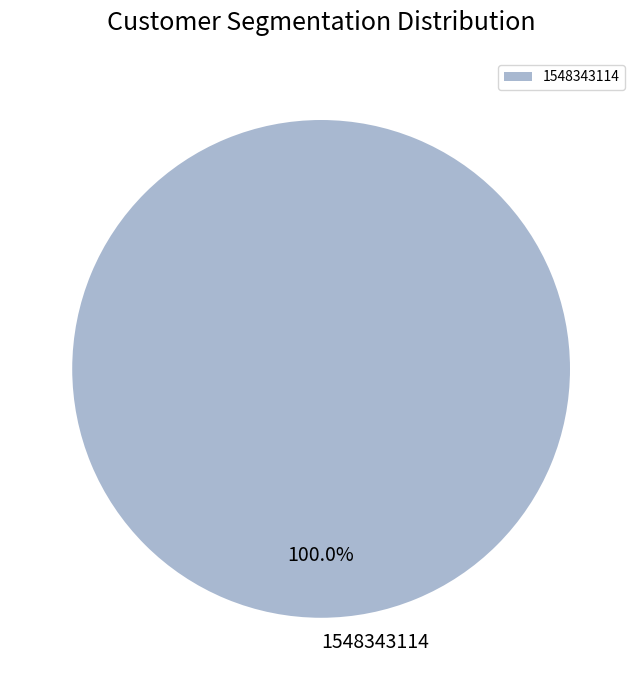

Does any single category account for the majority?

Yes